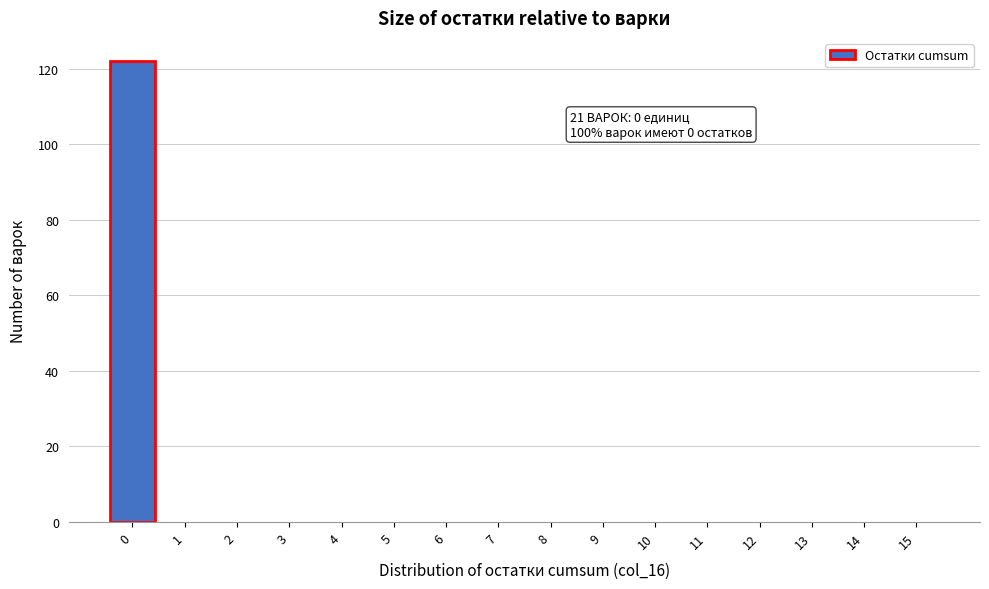

Reading right to left, transcribe all the data shown in this chart.

15=0	14=0	13=0	12=0	11=0	10=0	9=0	8=0	7=0	6=0	5=0	4=0	3=0	2=0	1=0	0=122